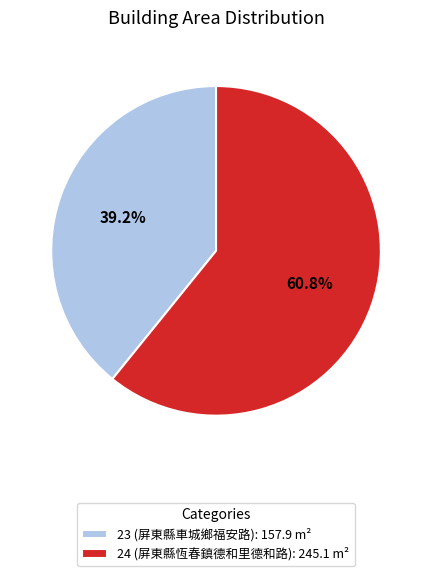

Between 24 and 23, which is larger?

24